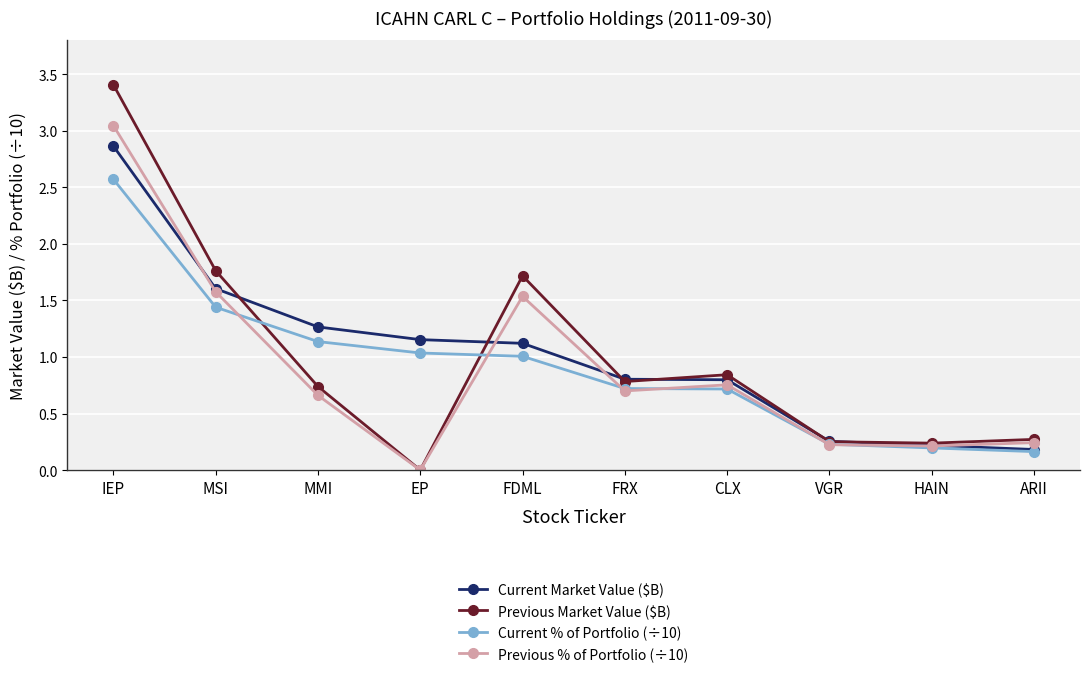

Which series changed the most between MMI and FRX?

Current Market Value ($B)